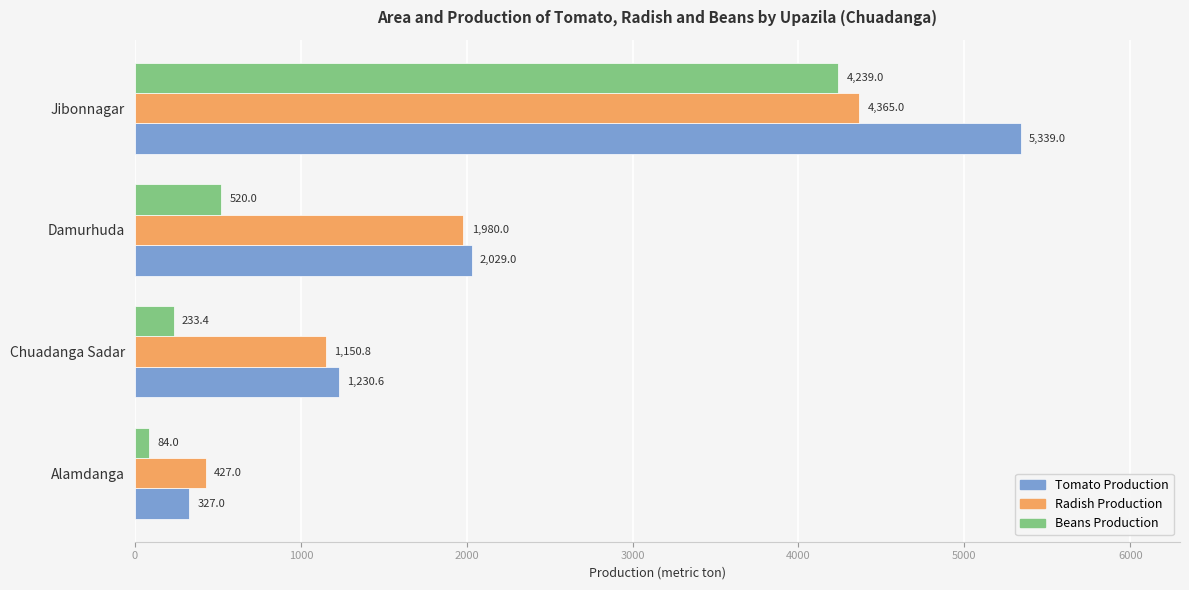

How many series are shown in this chart?

3